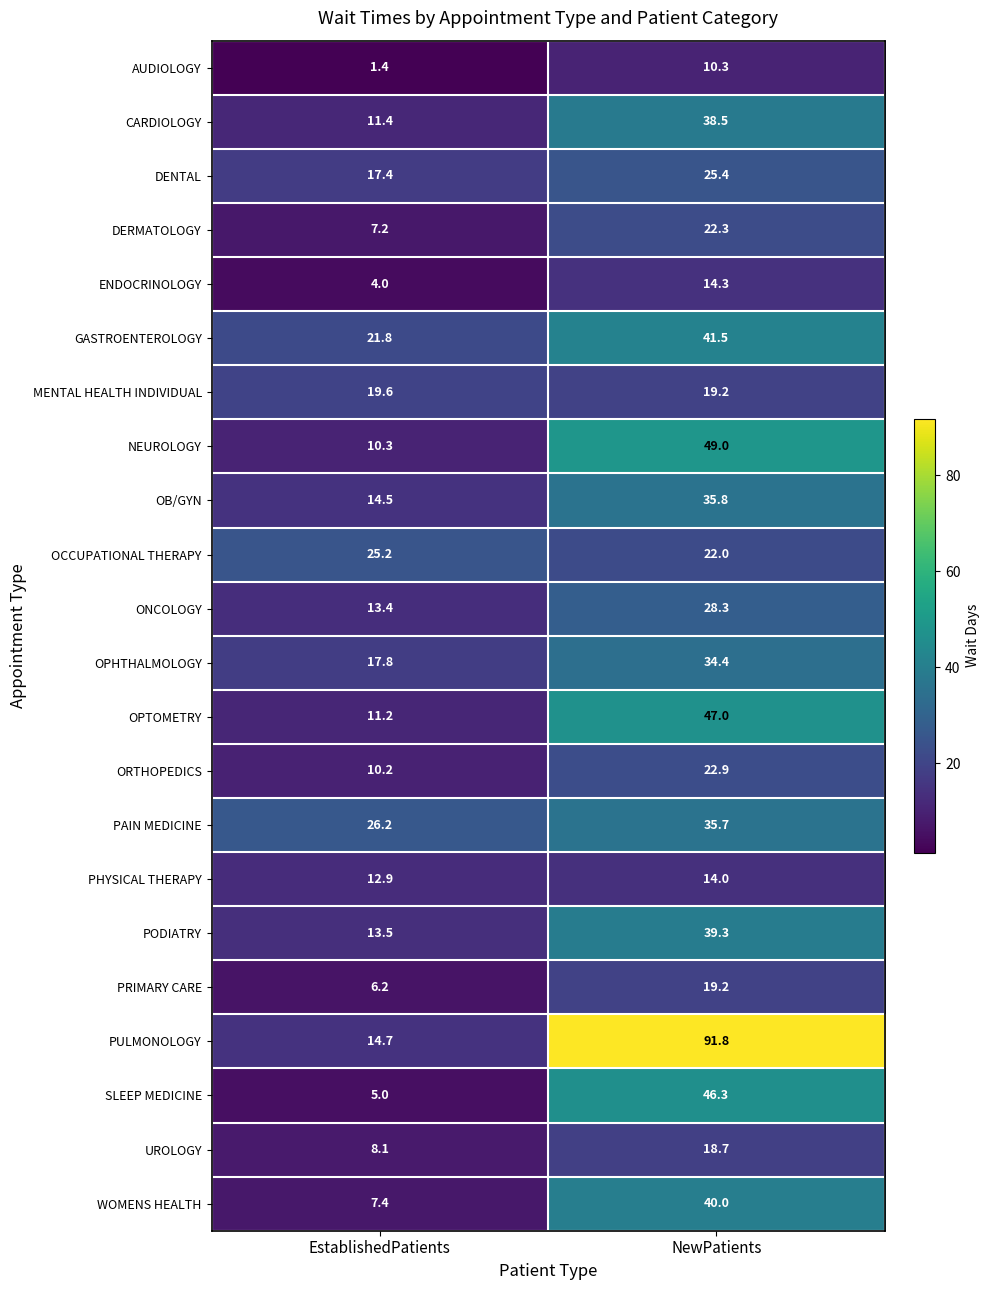

True or false: PODIATRY has a value of 19.9 at EstablishedPatients.

False